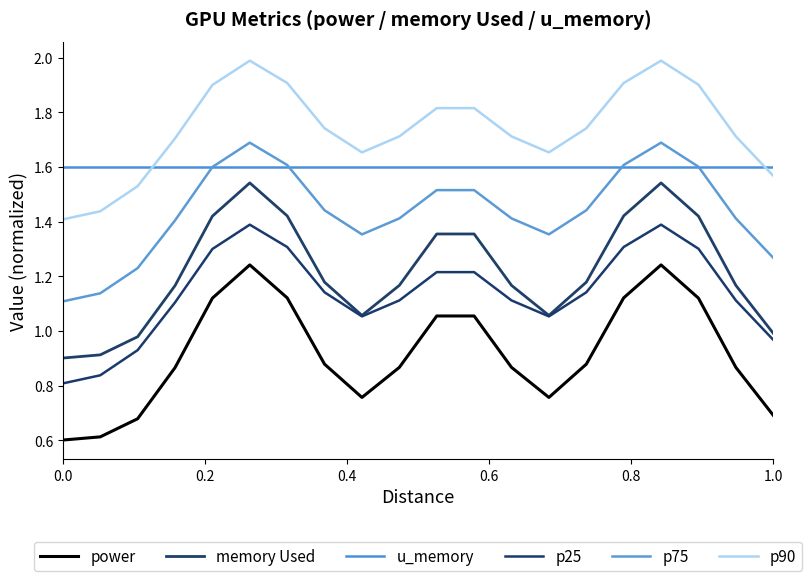

How many lines are shown in the chart?

6